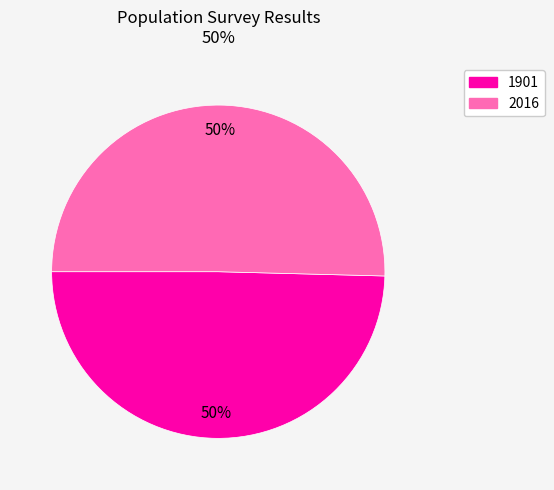

Approximately how many times larger is the value at 2016 compared to 1901?

1.0